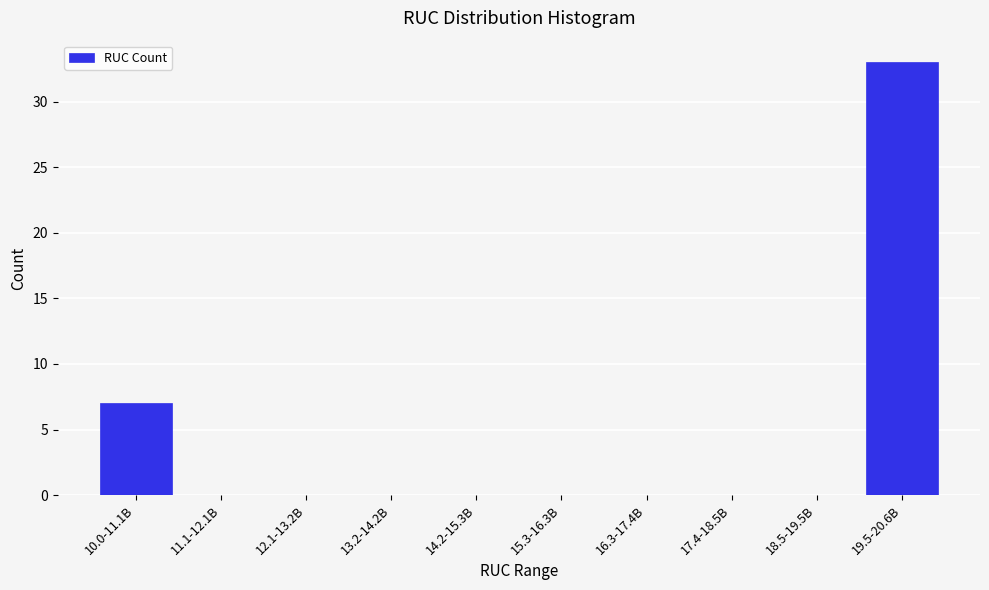

Reading left to right, what are all the values shown in this chart?

10.0-11.1B=7	11.1-12.1B=0	12.1-13.2B=0	13.2-14.2B=0	14.2-15.3B=0	15.3-16.3B=0	16.3-17.4B=0	17.4-18.5B=0	18.5-19.5B=0	19.5-20.6B=33